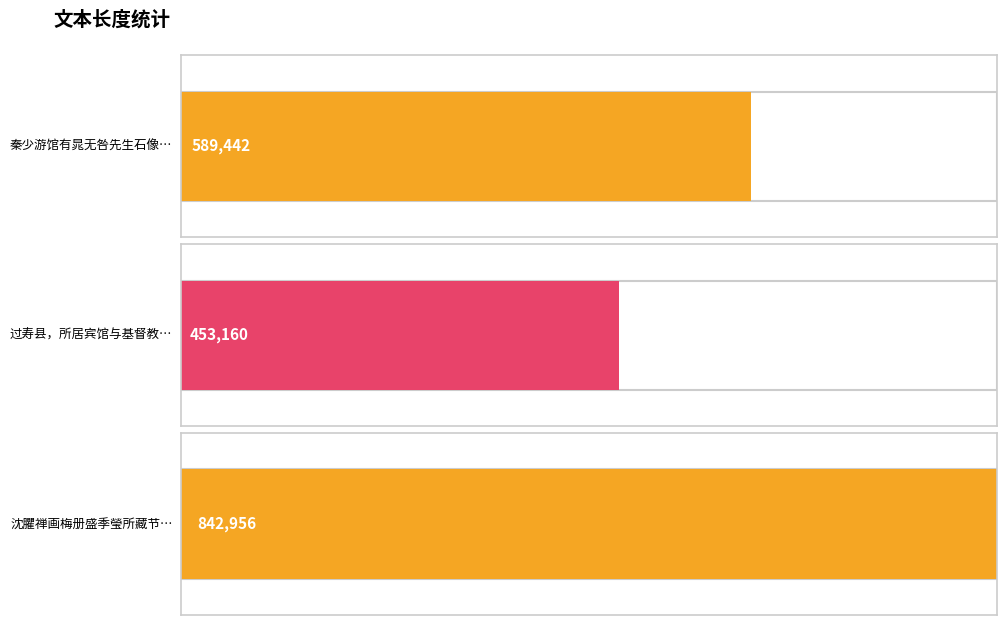

What position from the right is 过寿县，所居宾馆与基督教堂邻，晨起访之，闻有赞美歌声发于内，感而赋?

2